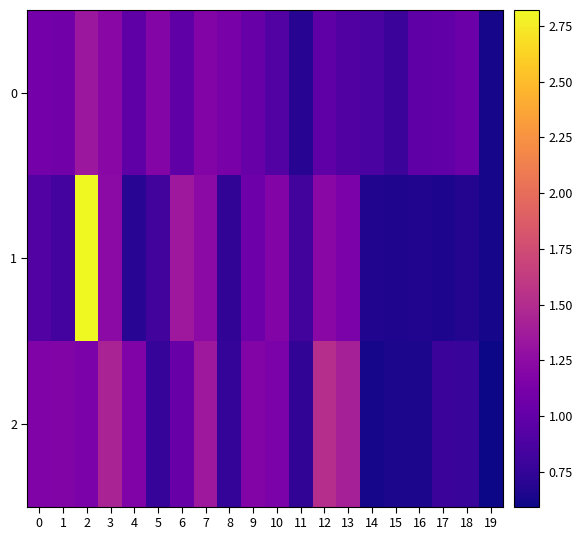

Between 1 and 8, which is larger?

8